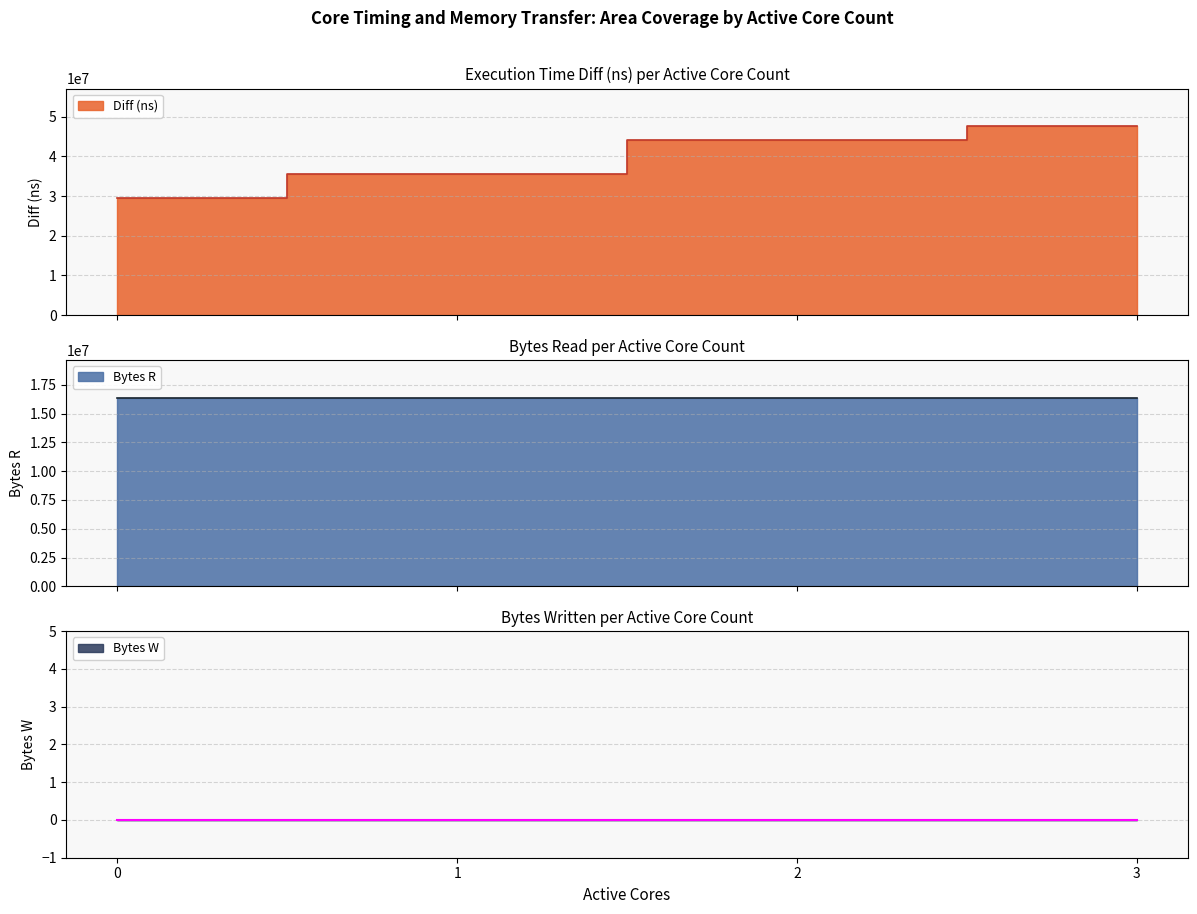

The value of Bytes W at 3 is 0. True or false?

True